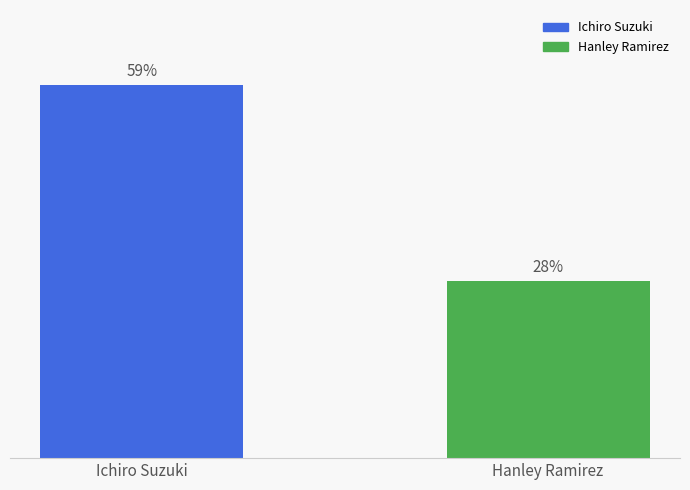

At which category does the chart reach its minimum across all series?

Hanley Ramirez